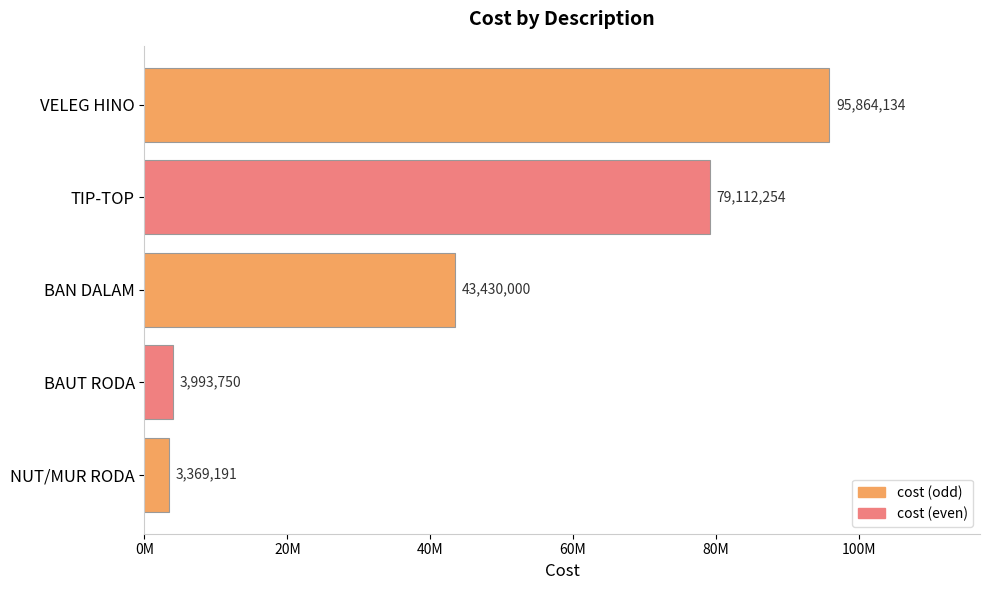

Does the chart contain any negative values?

No